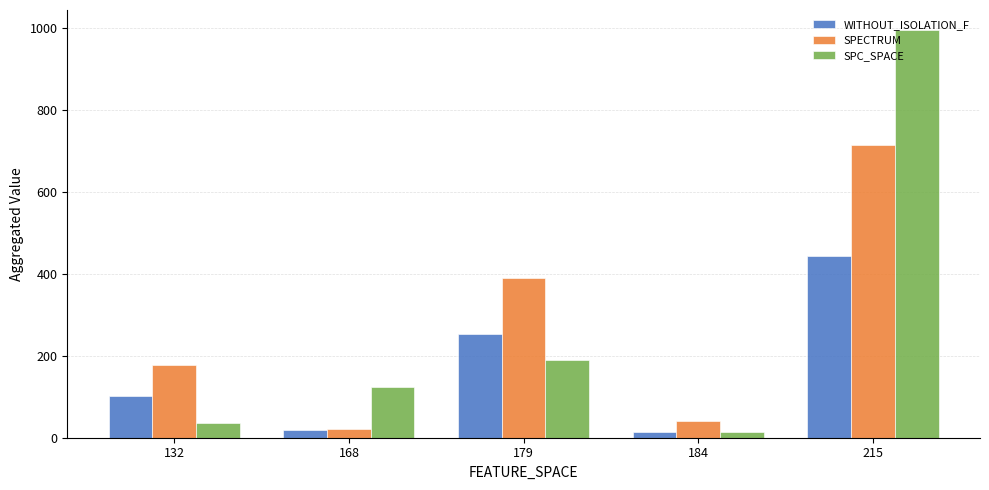

How many distinct data groups are displayed?

3